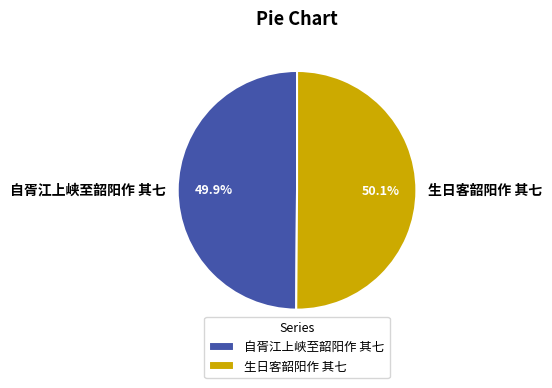

What is the ratio of the value at 自胥江上峡至韶阳作 其七 to the value at 生日客韶阳作 其七?

1.0